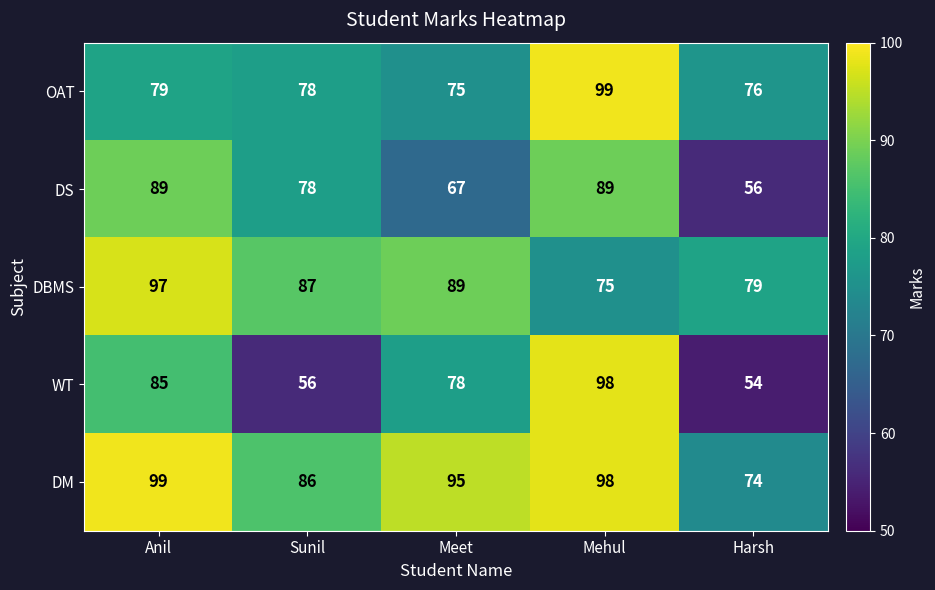

Reading left to right, list all the values displayed in this chart.

OAT: 79	78	75	99	76
DS: 89	78	67	89	56
DBMS: 97	87	89	75	79
WT: 85	56	78	98	54
DM: 99	86	95	98	74